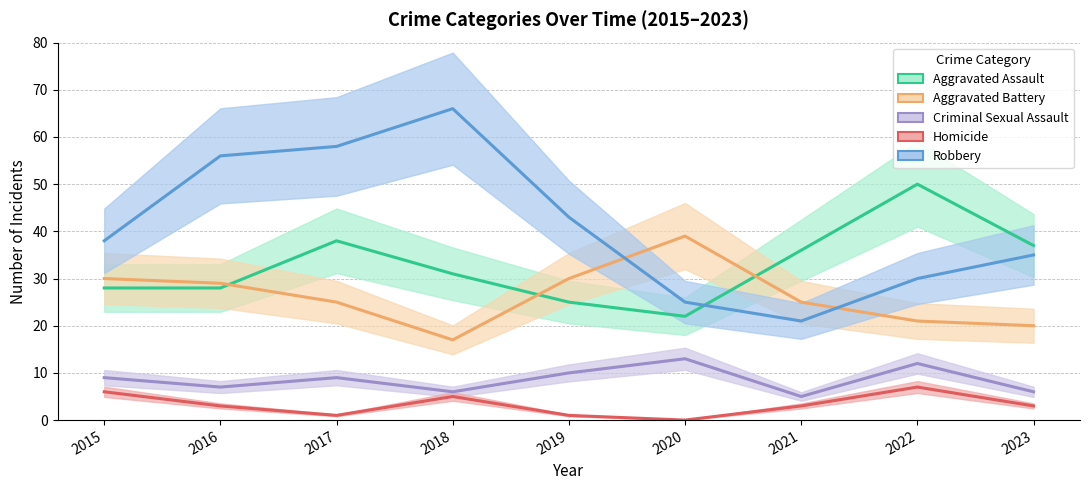

Which label corresponds to the smallest value in the chart?

2020